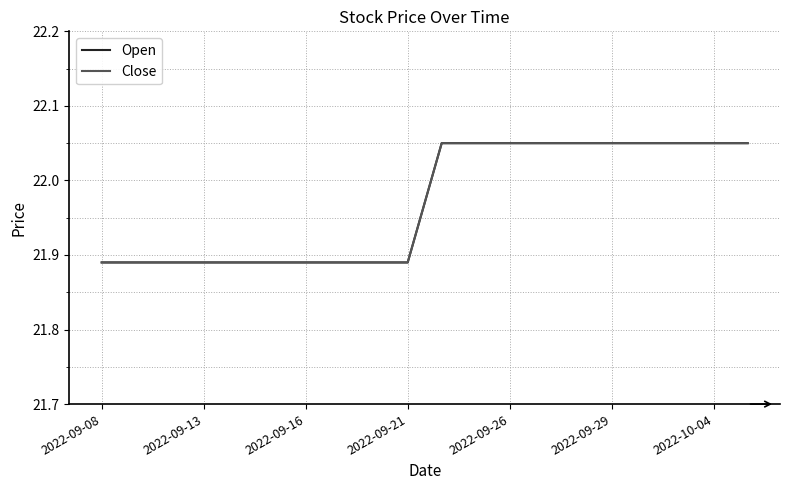

Does the chart have visible grid lines?

Yes